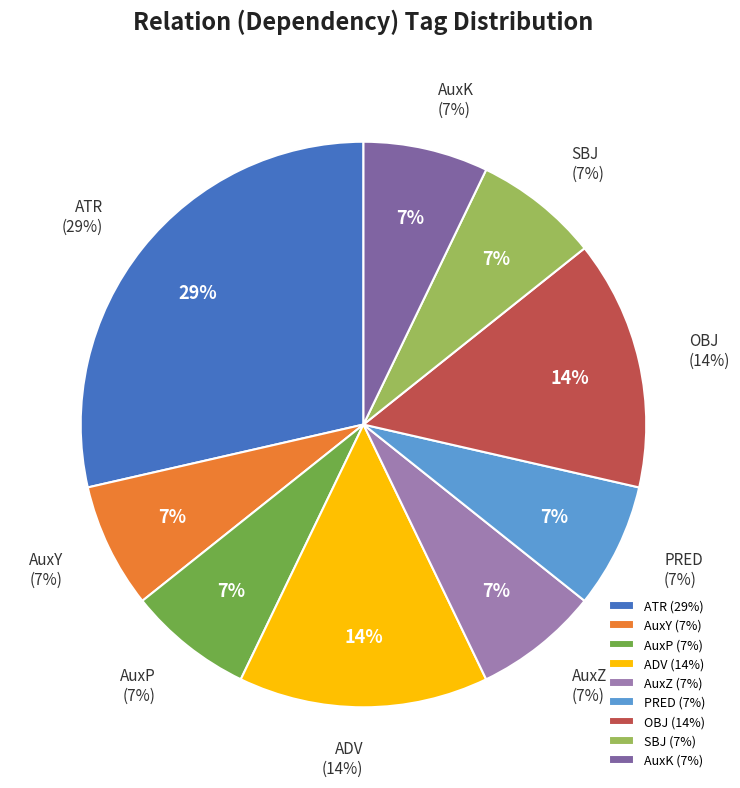

Does l-s---fd- represent more than half of the total?

No